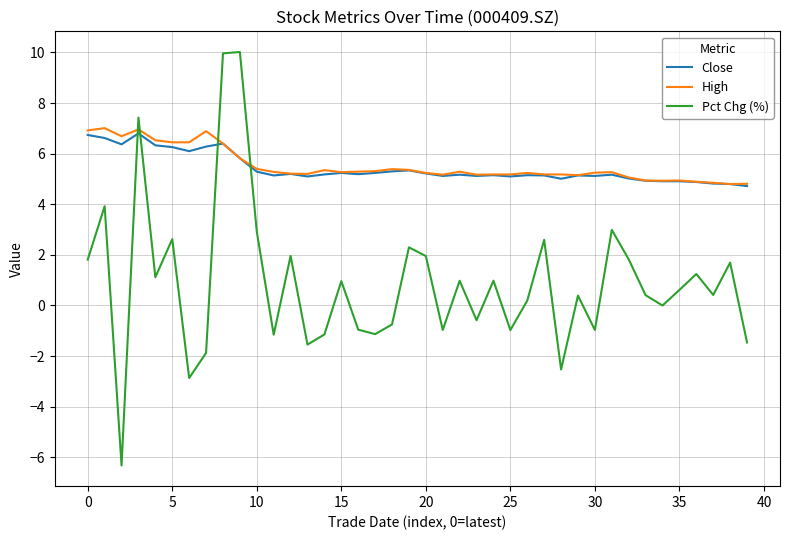

Which series has the widest spread of values?

Pct Chg (%)